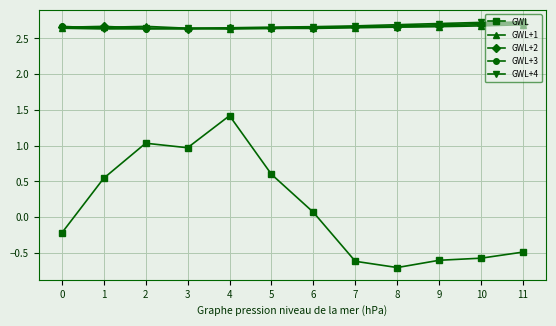

True or false: GWL and GWL+2 intersect in this chart.

False